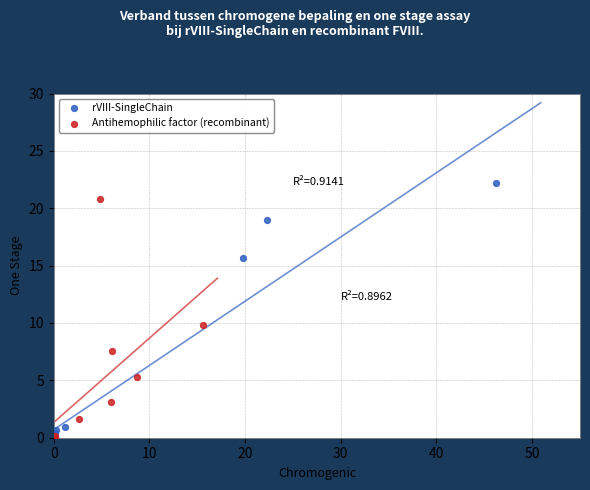

Which series has the widest spread of Y values?

rVIII-SingleChain